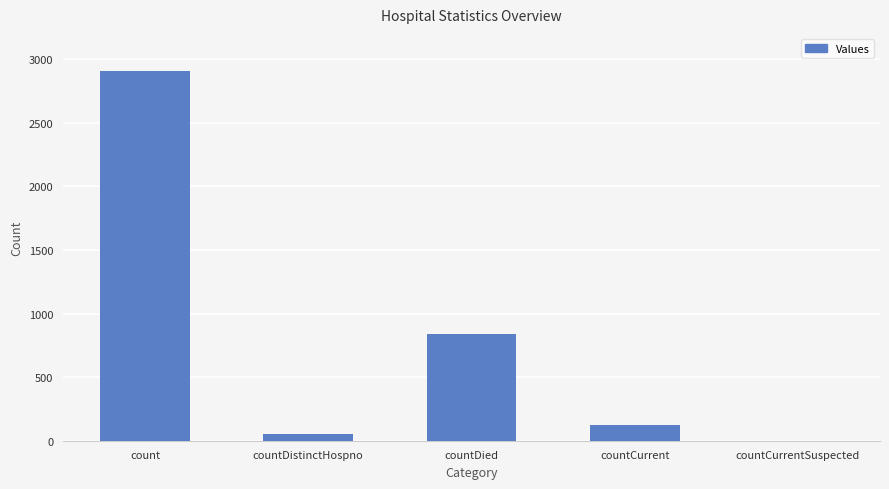

How many distinct data groups are displayed?

1